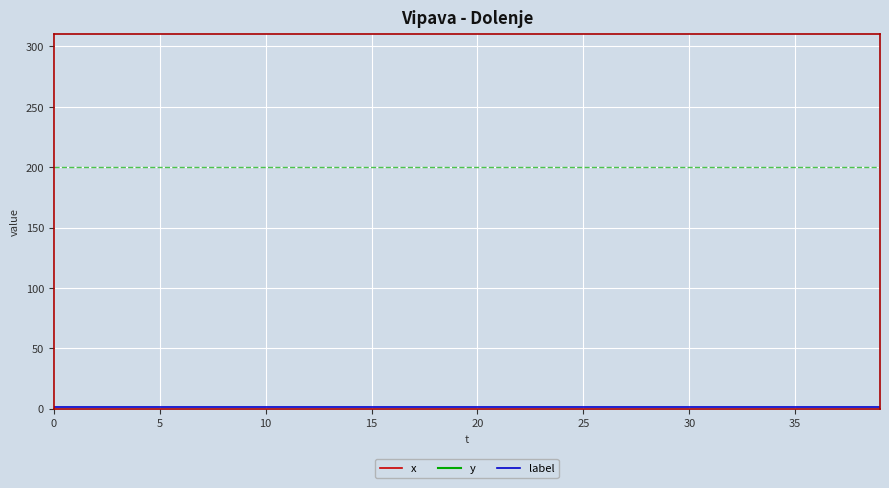

How many lines are shown in the chart?

3